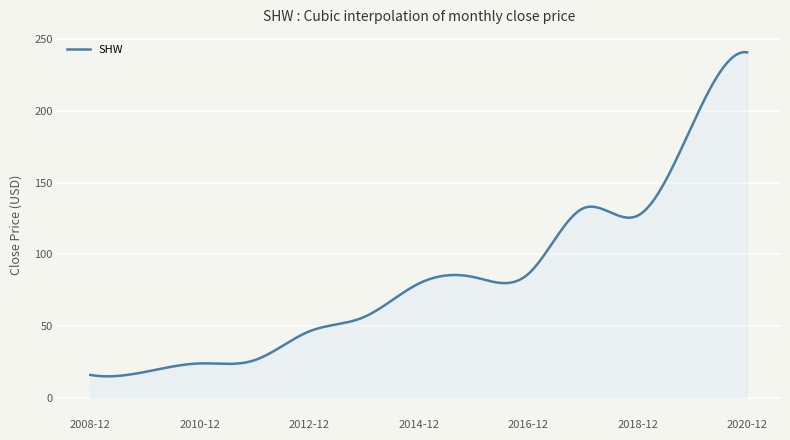

What is the maximum value shown in the chart?

240.9